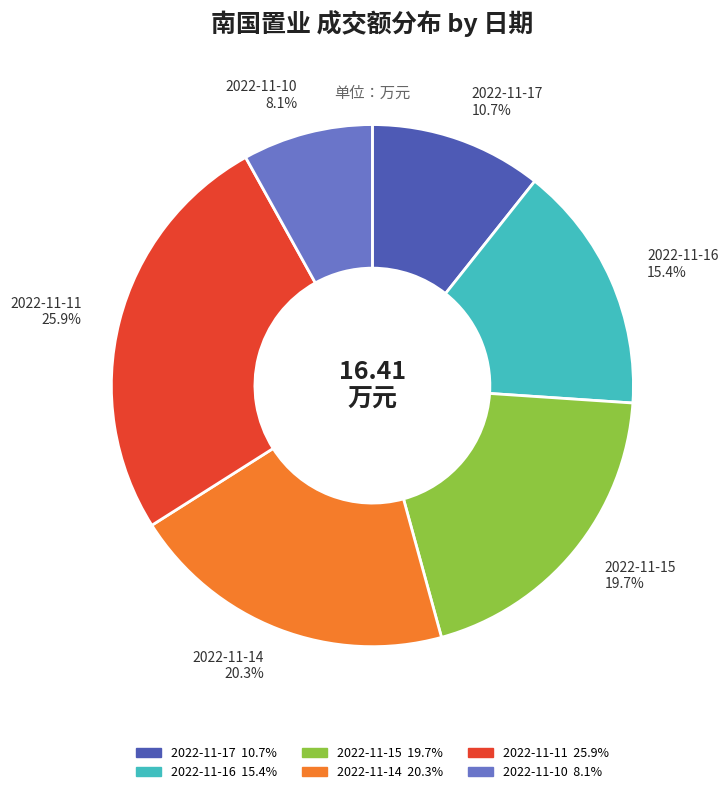

Which has a higher value, 2022-11-14 or 2022-11-11?

2022-11-11